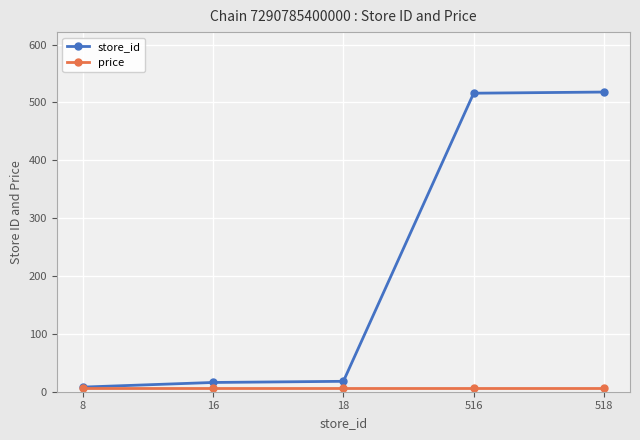

True or false: store_id has more than 2 interior local peaks.

False